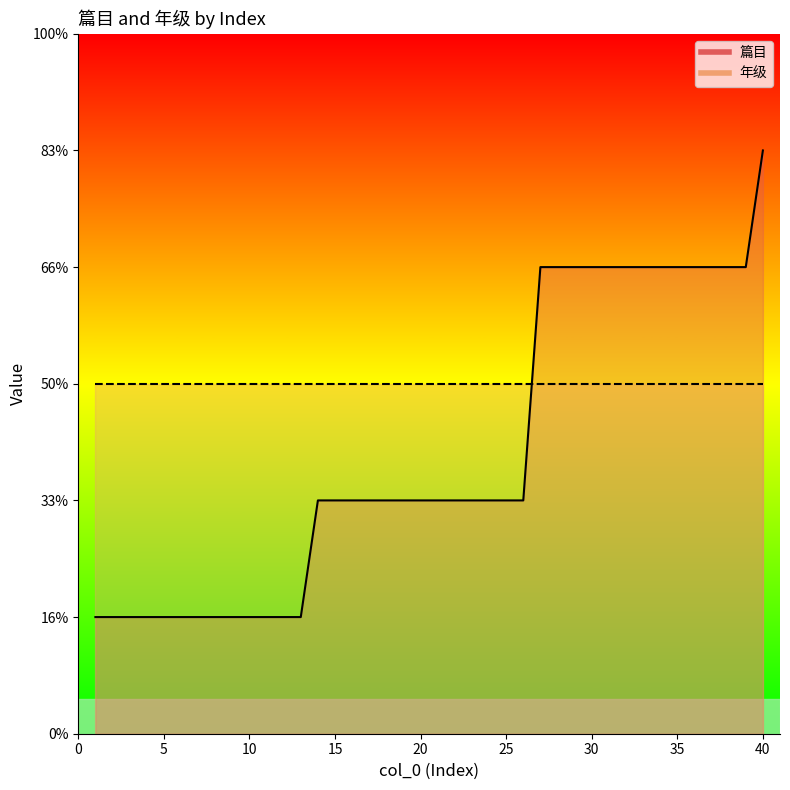

What is the difference between the maximum and second lowest values?

4